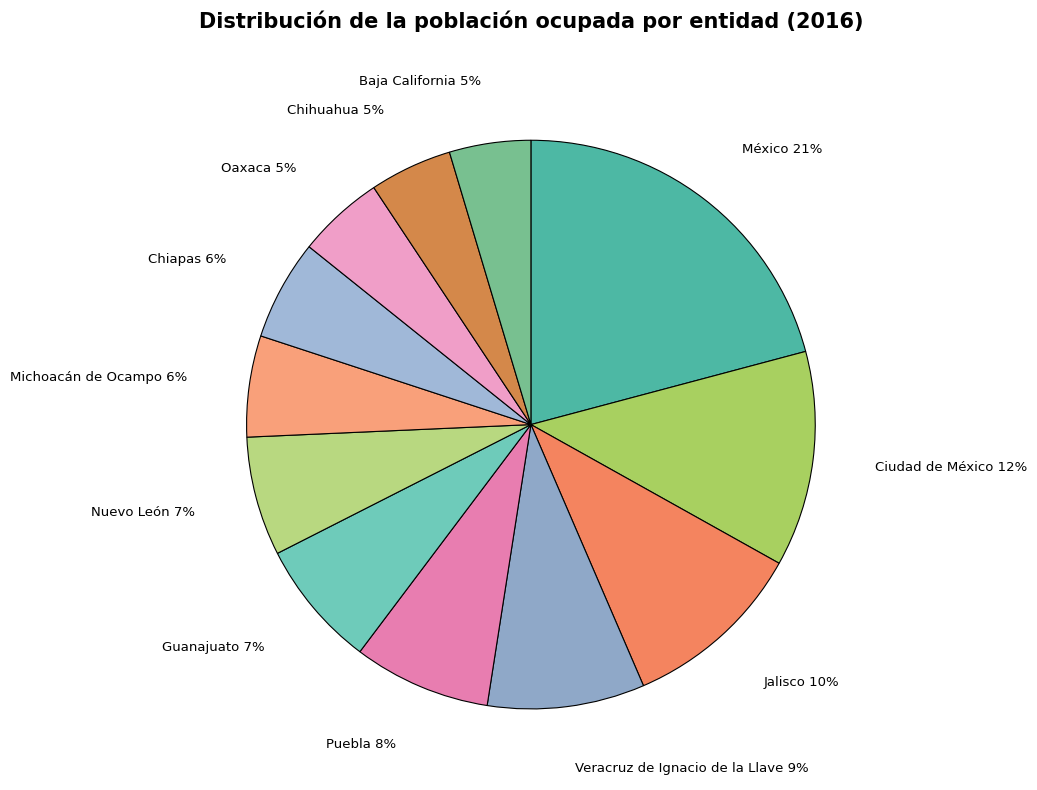

To the nearest percent, what percentage of the pie is Chiapas?

6%